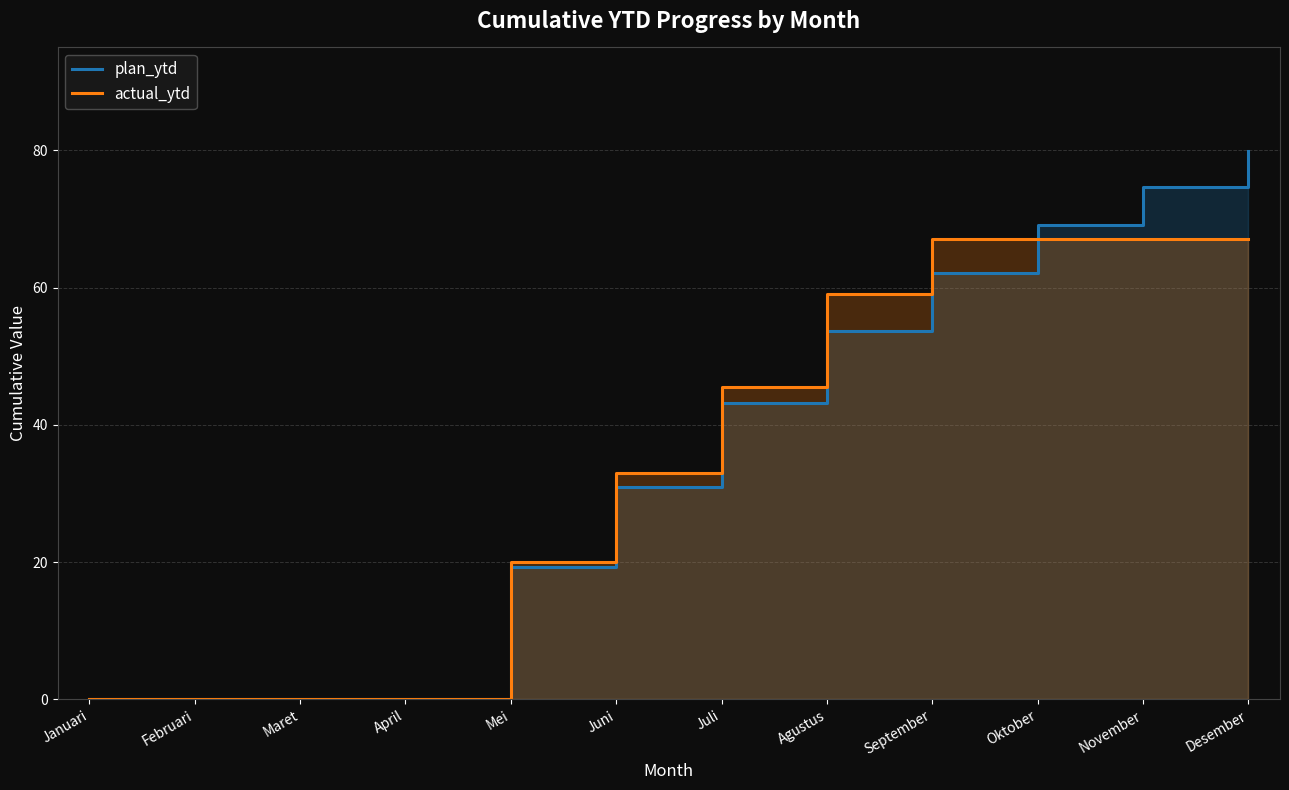

What is the total value across all series at November?

141.8